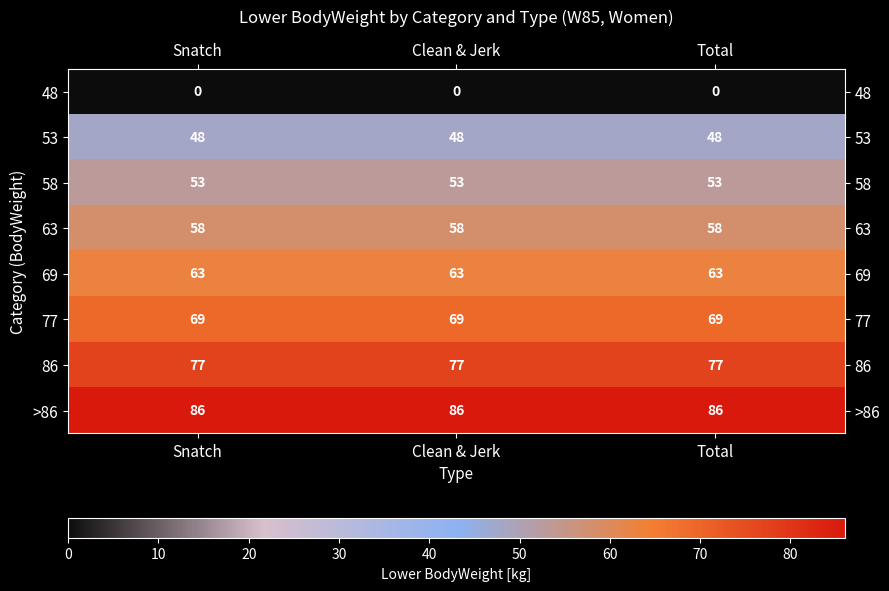

Rank the series by their maximum value, from lowest to highest.

48, 53, 58, 63, 69, 77, 86, >86